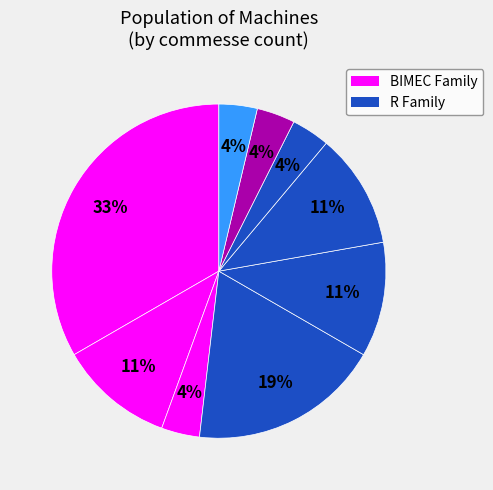

Count the number of slices in the pie.

9